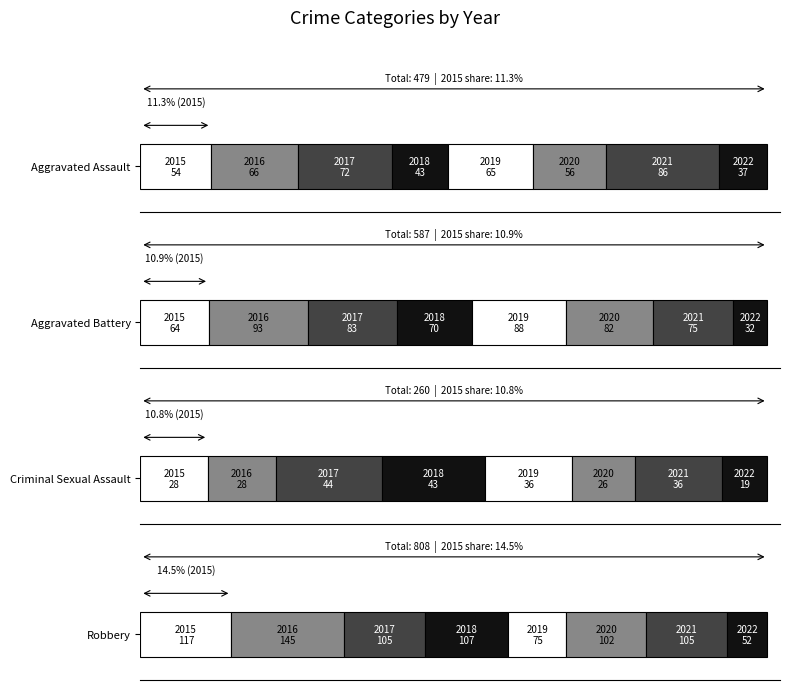

Reading left to right, what are all the values shown in this chart?

Aggravated Assault: 54	66	72	43	65	56	86	37
Aggravated Battery: 64	93	83	70	88	82	75	32
Criminal Sexual Assault: 28	28	44	43	36	26	36	19
Robbery: 117	145	105	107	75	102	105	52